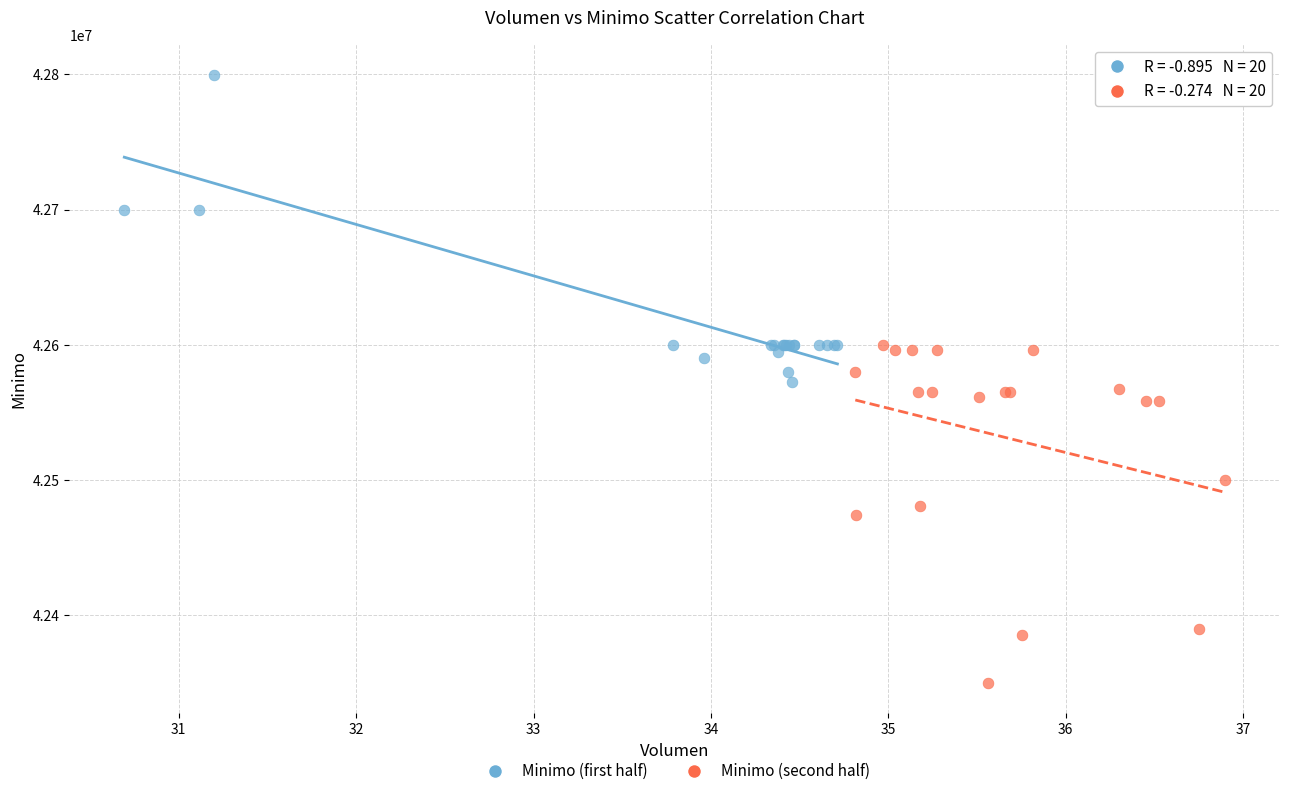

Which series reaches the maximum Y coordinate?

Minimo (first half)